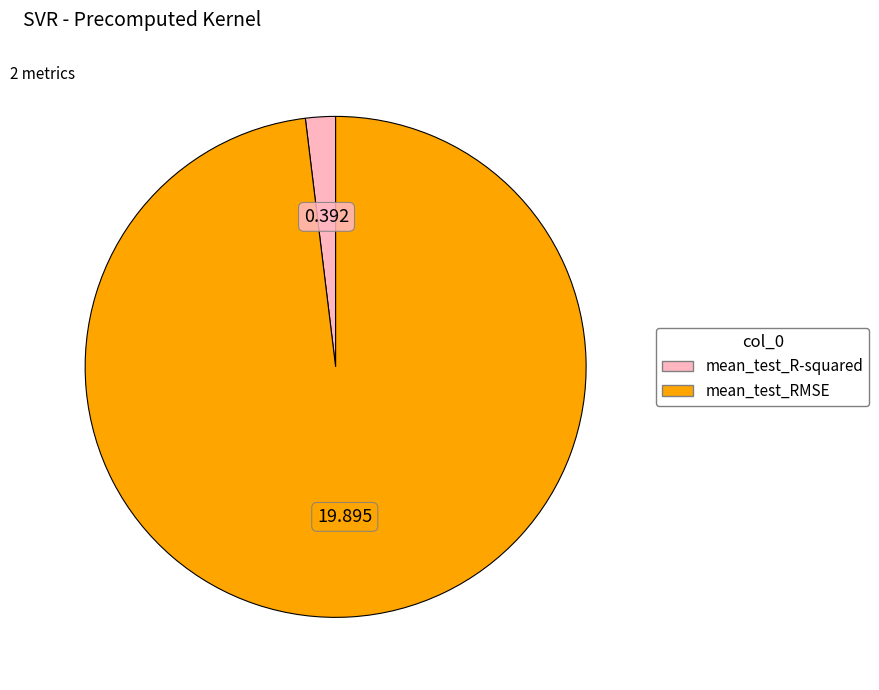

Is it true that mean_test_RMSE is 92% of the pie?

False